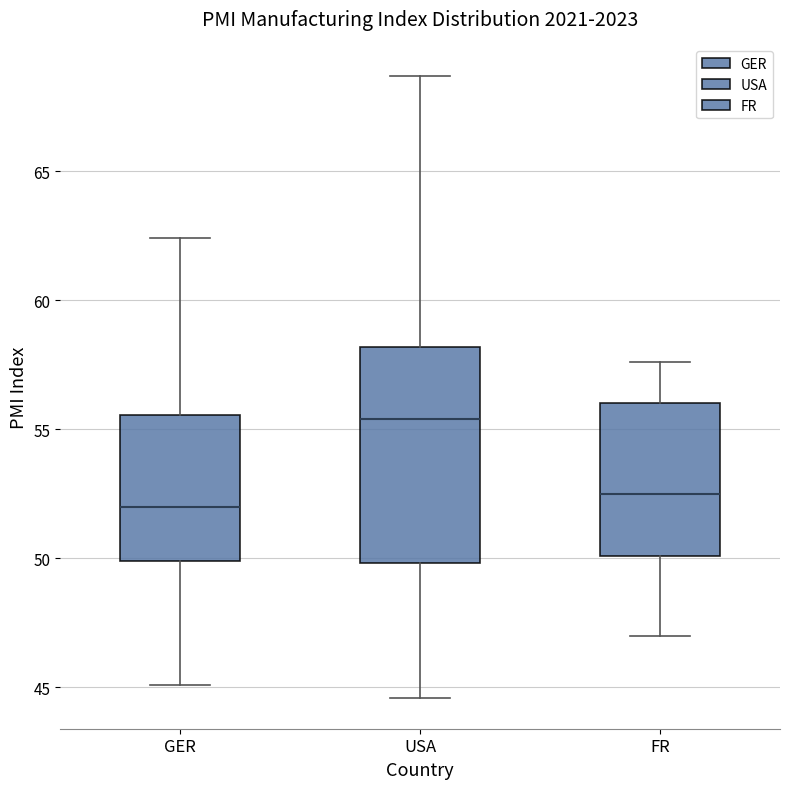

Which box is the tallest, from its lower edge to its upper edge?

USA